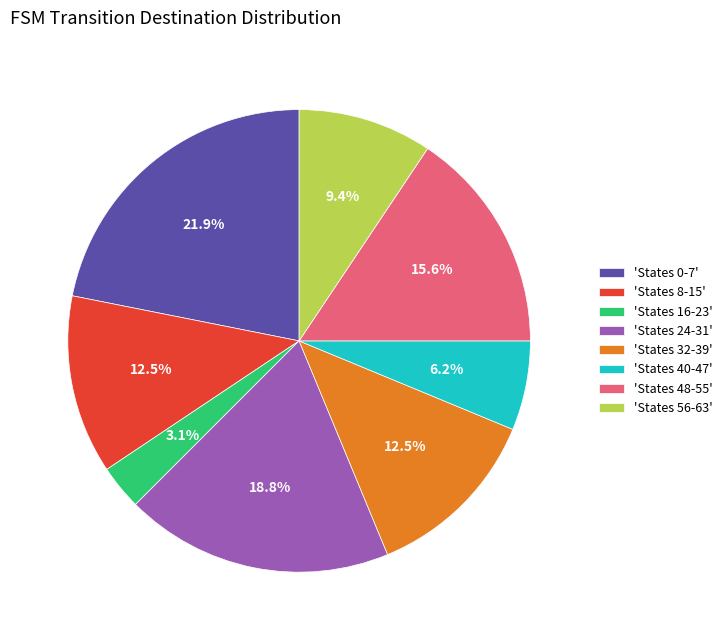

Is there any slice that represents more than half of the pie?

No